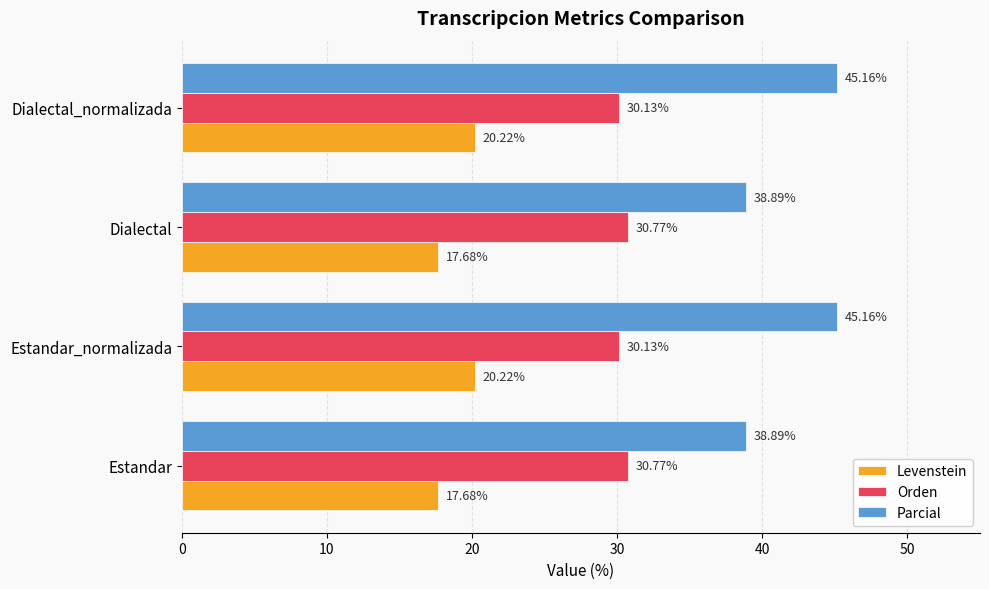

Rank the series at Dialectal from lowest to highest value.

Levenstein, Orden, Parcial